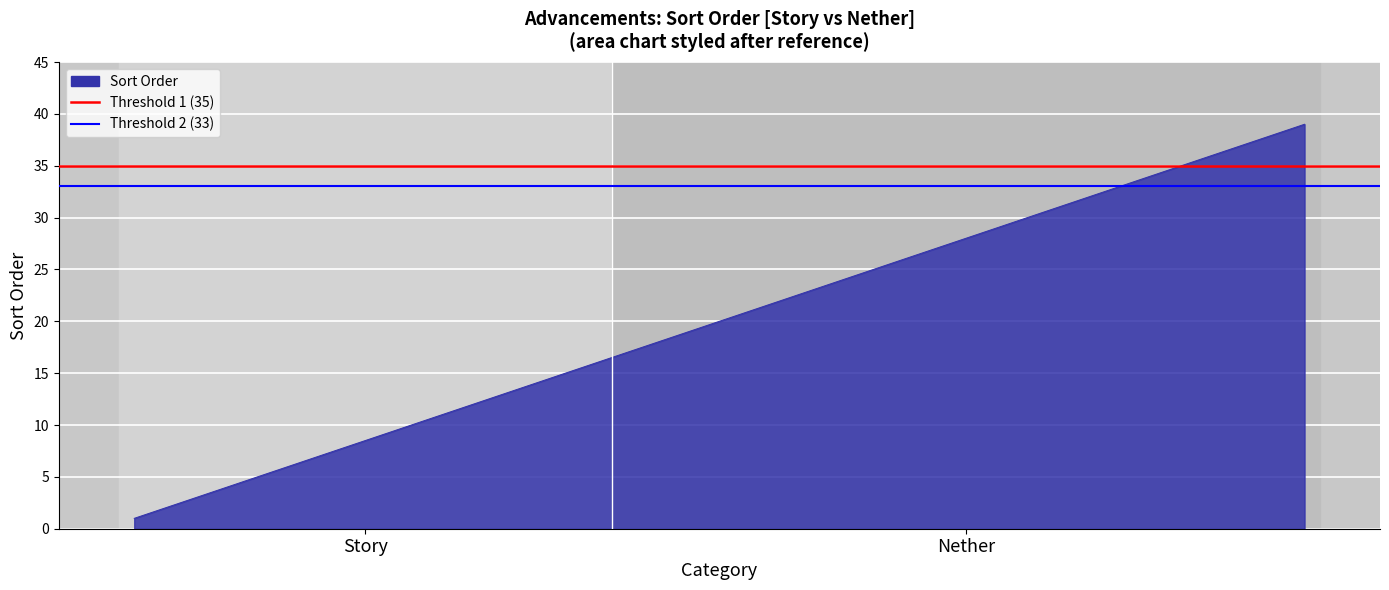

Reading left to right, list all the values displayed in this chart.

1	2	3	4	5	6	7	8	9	10	11	12	13	14	15	16	17	18	19	20	21	22	23	24	25	26	27	28	29	30	31	32	33	34	35	36	37	38	39